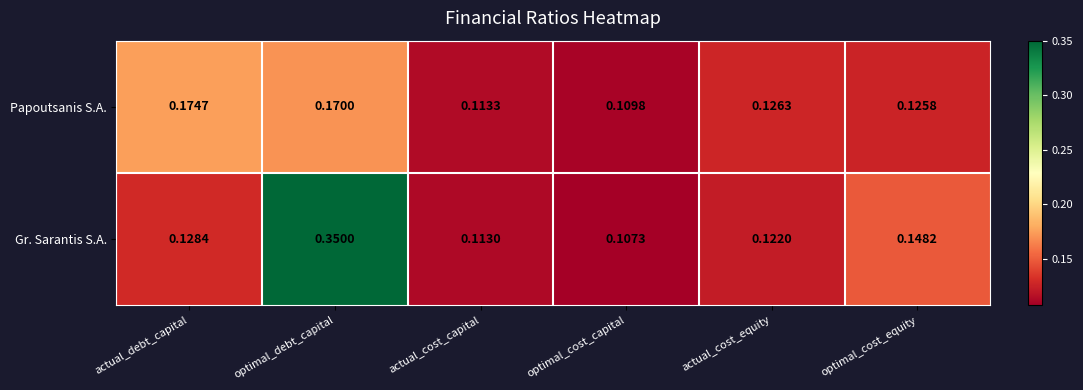

At which category does the chart reach its peak across all series?

optimal_debt_capital